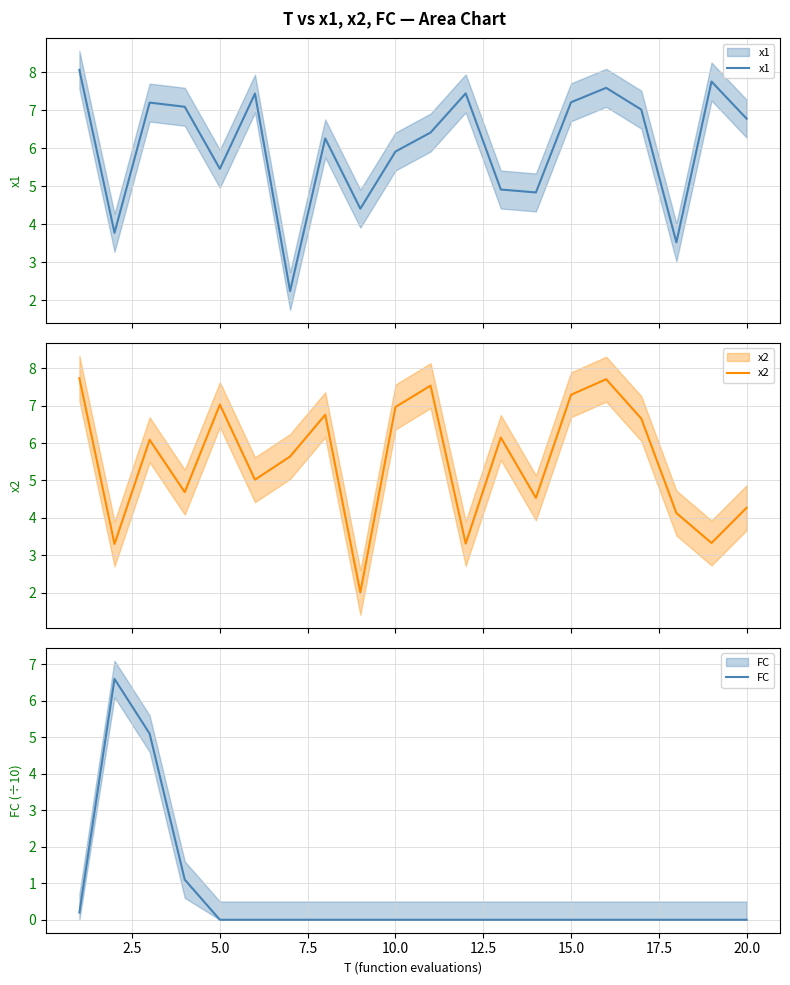

How many interior local peaks does the x2 series have?

6